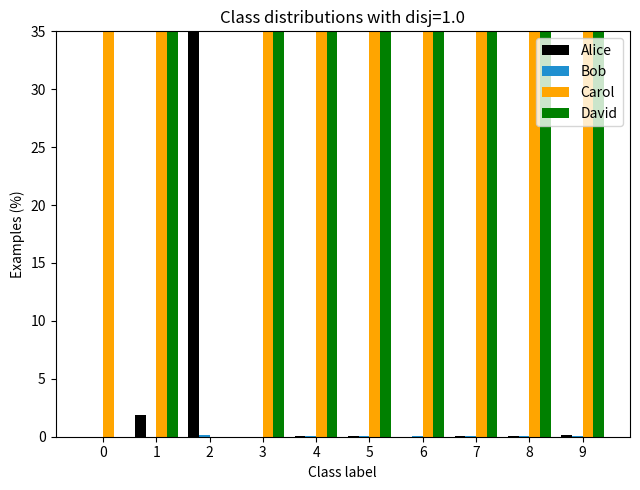

Reading right to left, what are all the values shown in this chart?

Alice: 0.1	0.1	0.0	0.0	0.0	0.0	0.0	99.8	1.9	0.0
Bob: 0.1	0.1	0.0	0.0	0.0	0.0	0.0	0.2	0.0	0.0
Carol: 49.9	49.9	50.0	50.0	50.0	50.0	50.0	0.0	49.0	100.0
David: 49.9	49.9	50.0	50.0	50.0	50.0	50.0	0.0	49.0	0.0